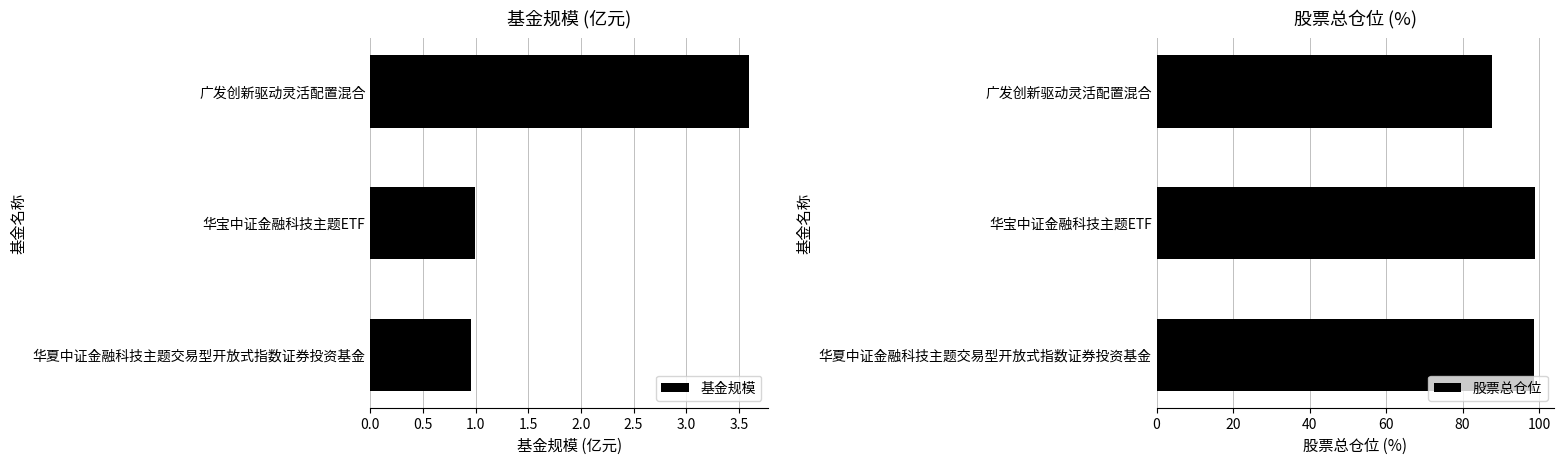

At how many categories does at least one series exceed 90?

2